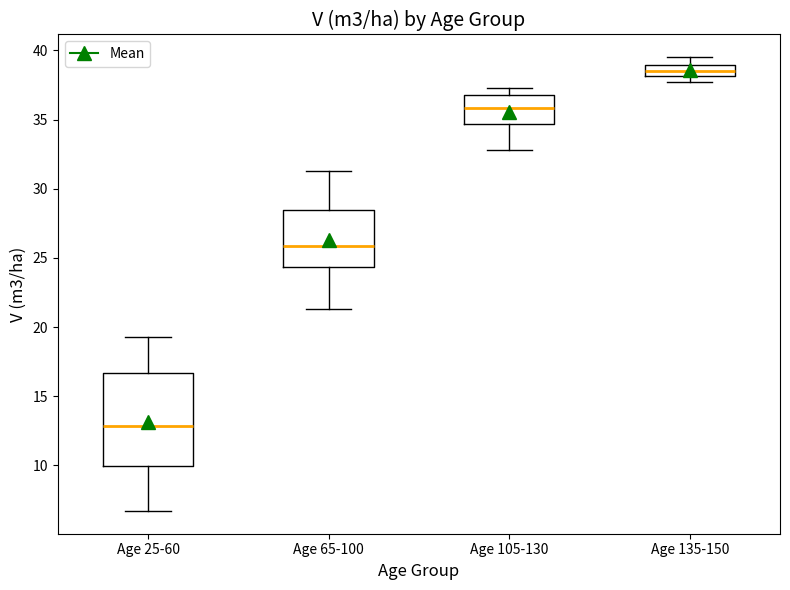

Which box has the highest median line?

Age 135-150